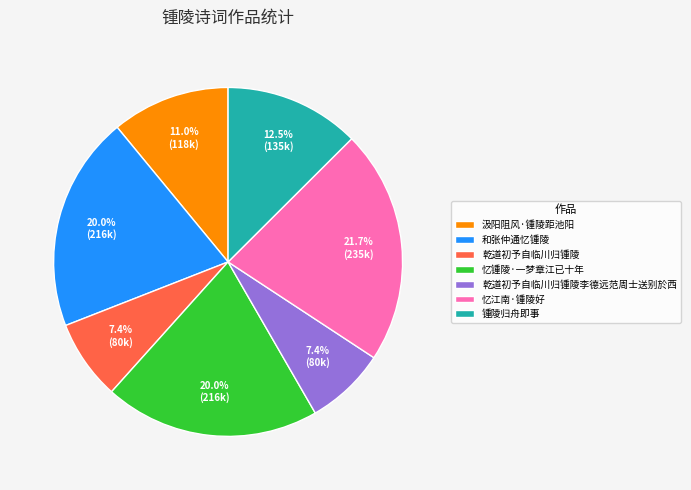

How many segments does this pie chart have?

7